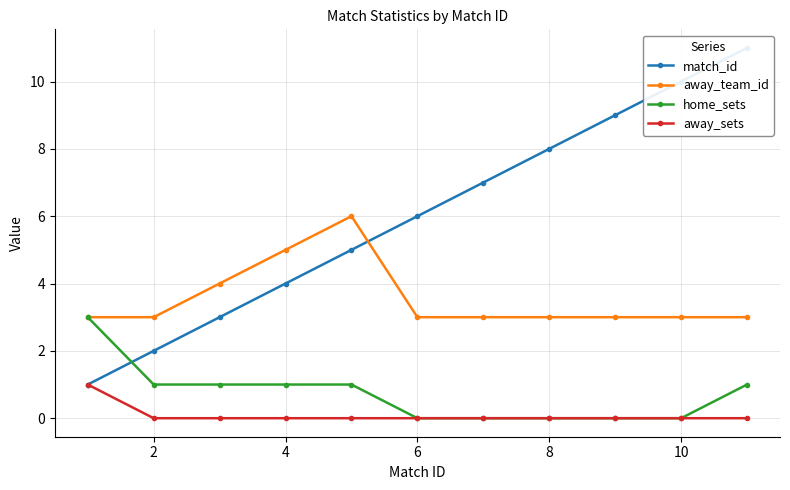

What is the difference between the maximum and minimum values in the home_sets series?

3